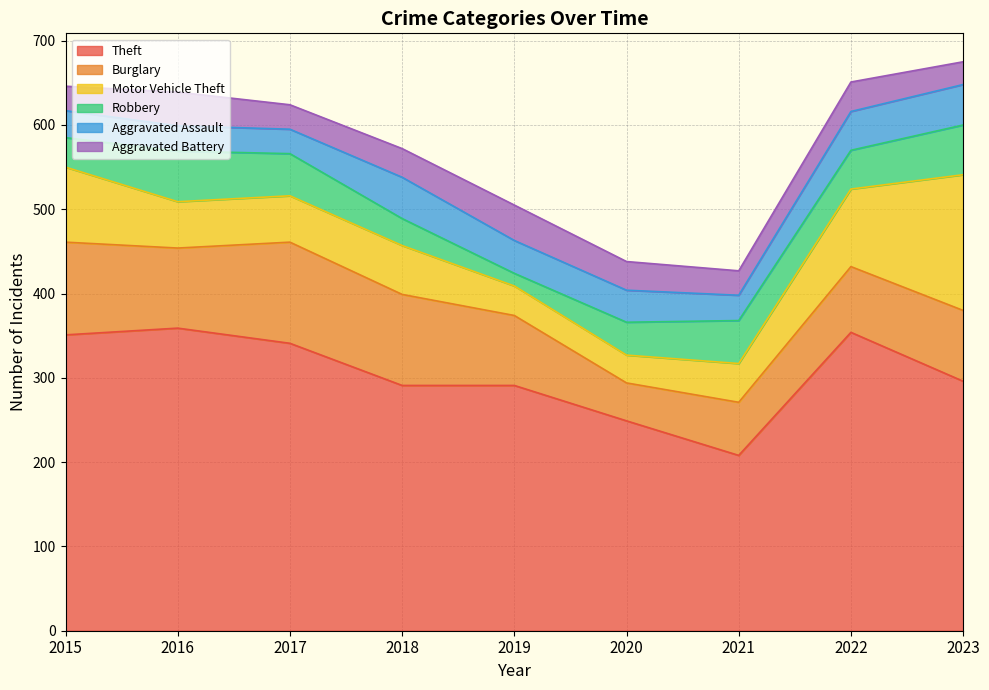

Reading right to left, what are all the values shown in this chart?

Theft: 2023=296	2022=354	2021=208	2020=249	2019=291	2018=291	2017=341	2016=359	2015=351
Burglary: 2023=84	2022=78	2021=63	2020=45	2019=83	2018=108	2017=120	2016=95	2015=110
Motor Vehicle Theft: 2023=161	2022=92	2021=46	2020=33	2019=35	2018=58	2017=55	2016=55	2015=89
Robbery: 2023=59	2022=46	2021=51	2020=39	2019=15	2018=32	2017=50	2016=60	2015=35
Aggravated Assault: 2023=48	2022=46	2021=30	2020=38	2019=39	2018=49	2017=29	2016=30	2015=32
Aggravated Battery: 2023=27	2022=35	2021=29	2020=34	2019=42	2018=34	2017=29	2016=40	2015=29